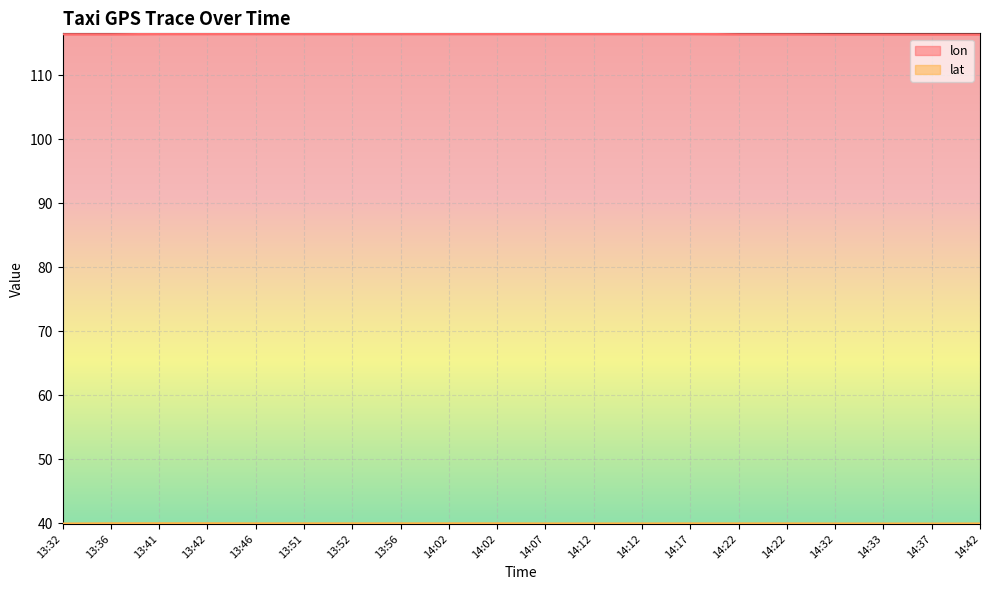

What is the approximate value of lon at 13:52?

116.5